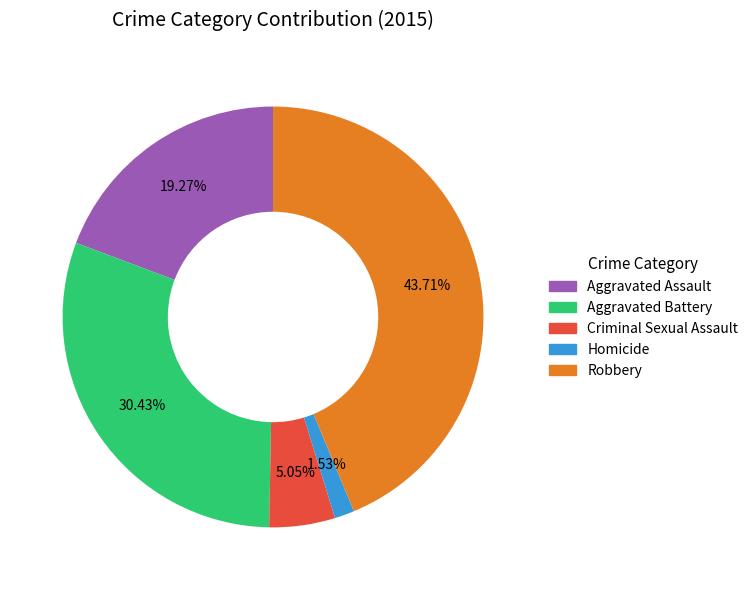

Count the number of slices in the pie.

5